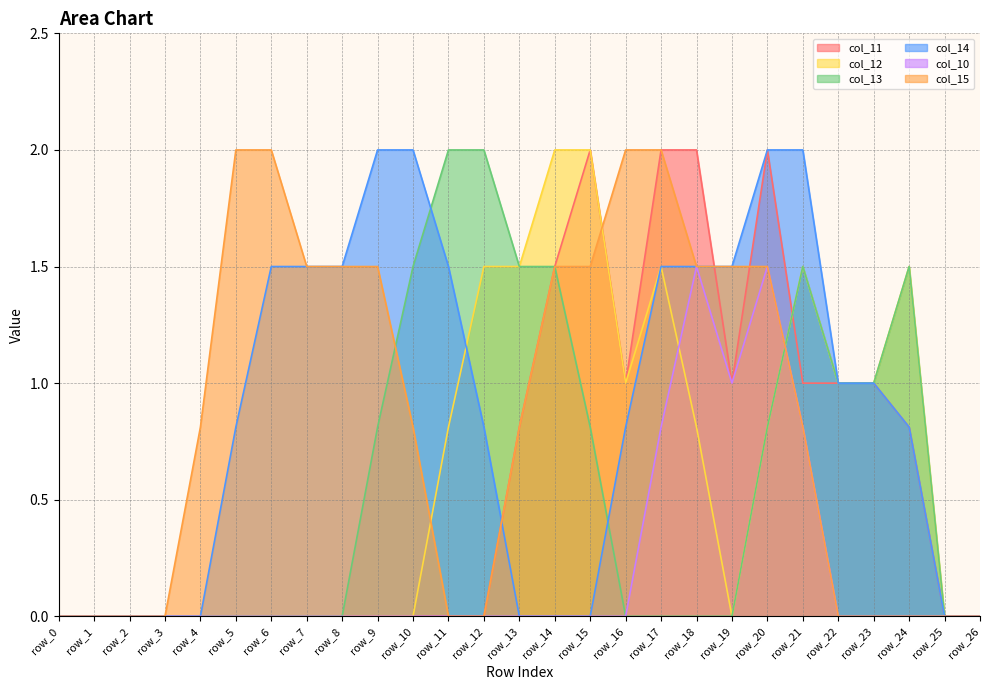

At which label is col_15 closest to 1?

row_4